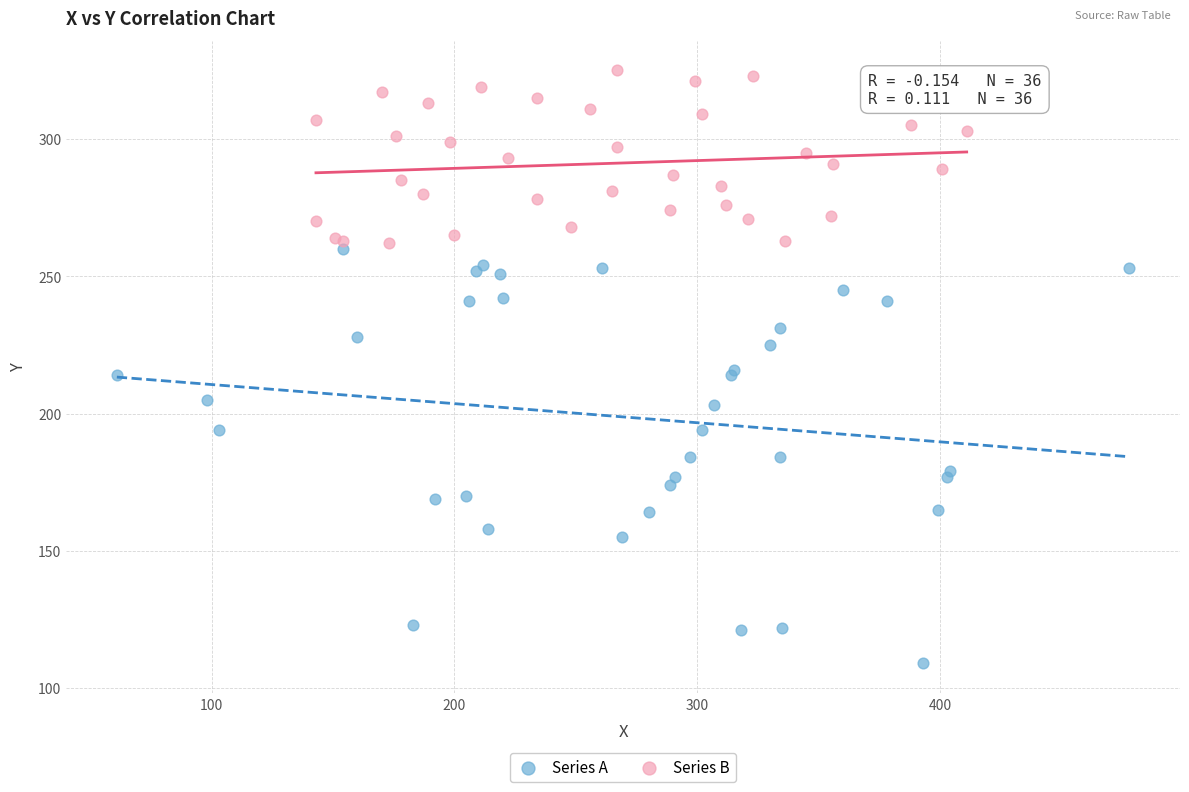

Which series contains the highest Y value?

Series B